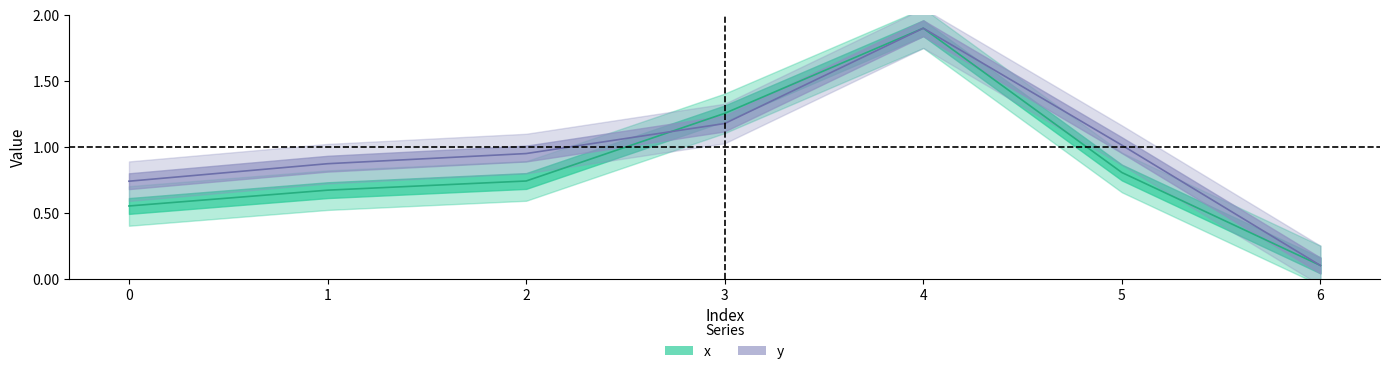

Rank the series by their average value, from lowest to highest.

x, y